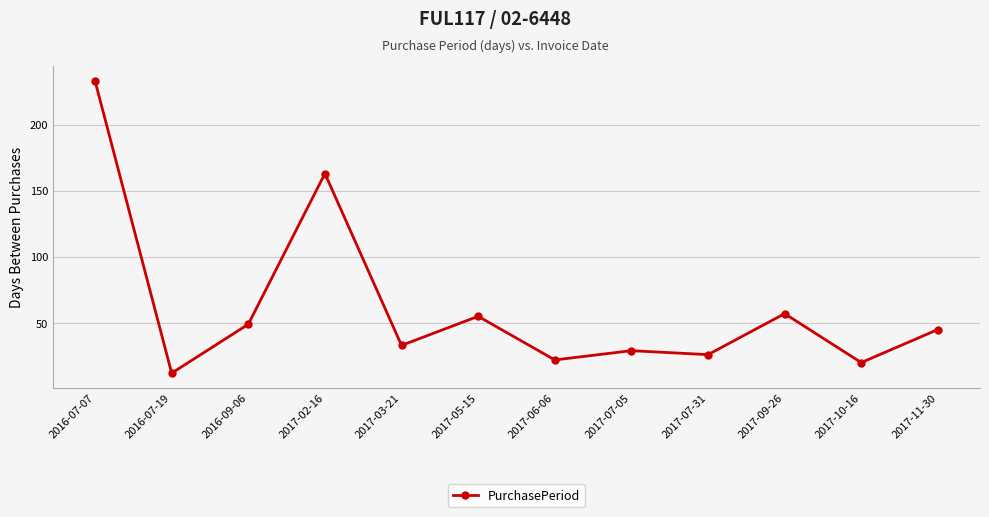

How many values are below 45?

6